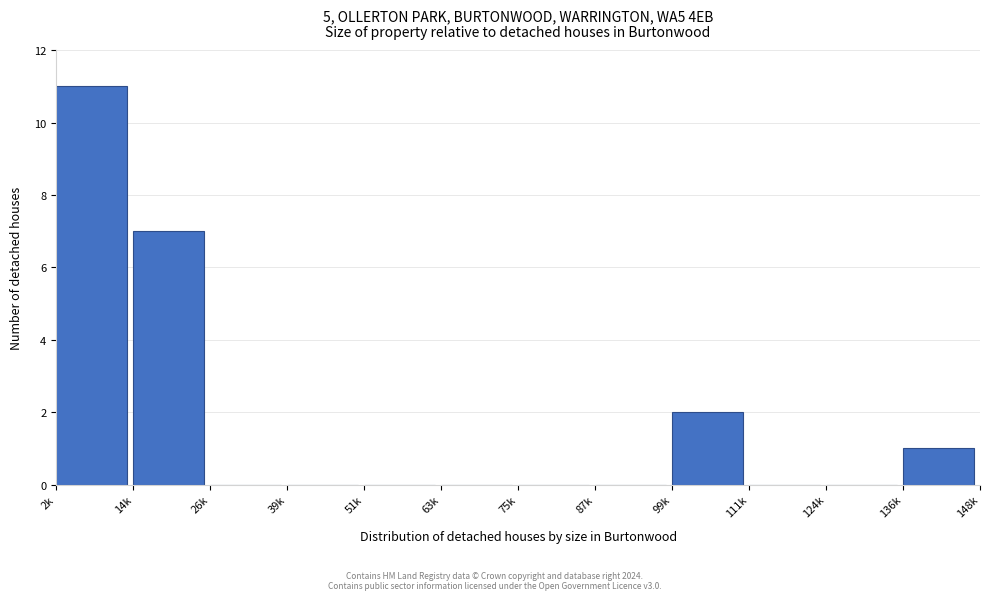

Reading left to right, transcribe all the data shown in this chart.

2k=11	14k=7	26k=0	39k=0	51k=0	63k=0	75k=0	87k=0	99k=2	111k=0	124k=0	136k=1